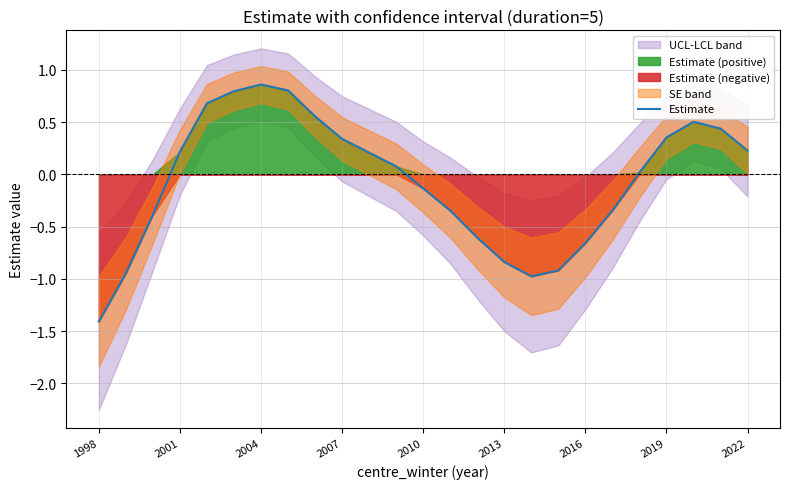

The value of Estimate at 1998 is -2.1. True or false?

False